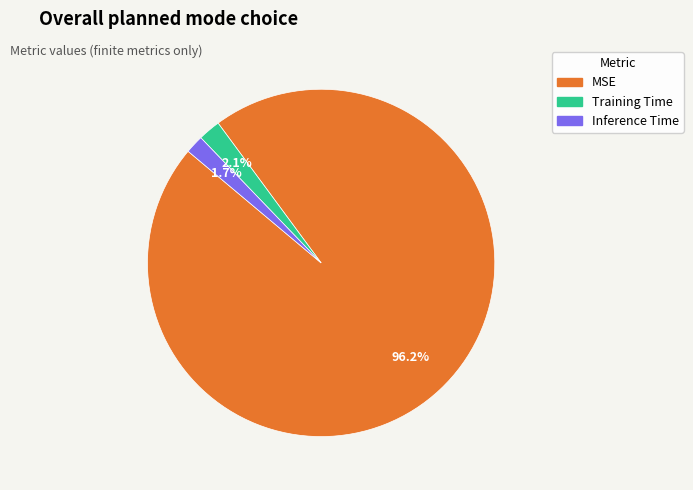

Count the number of slices in the pie.

3